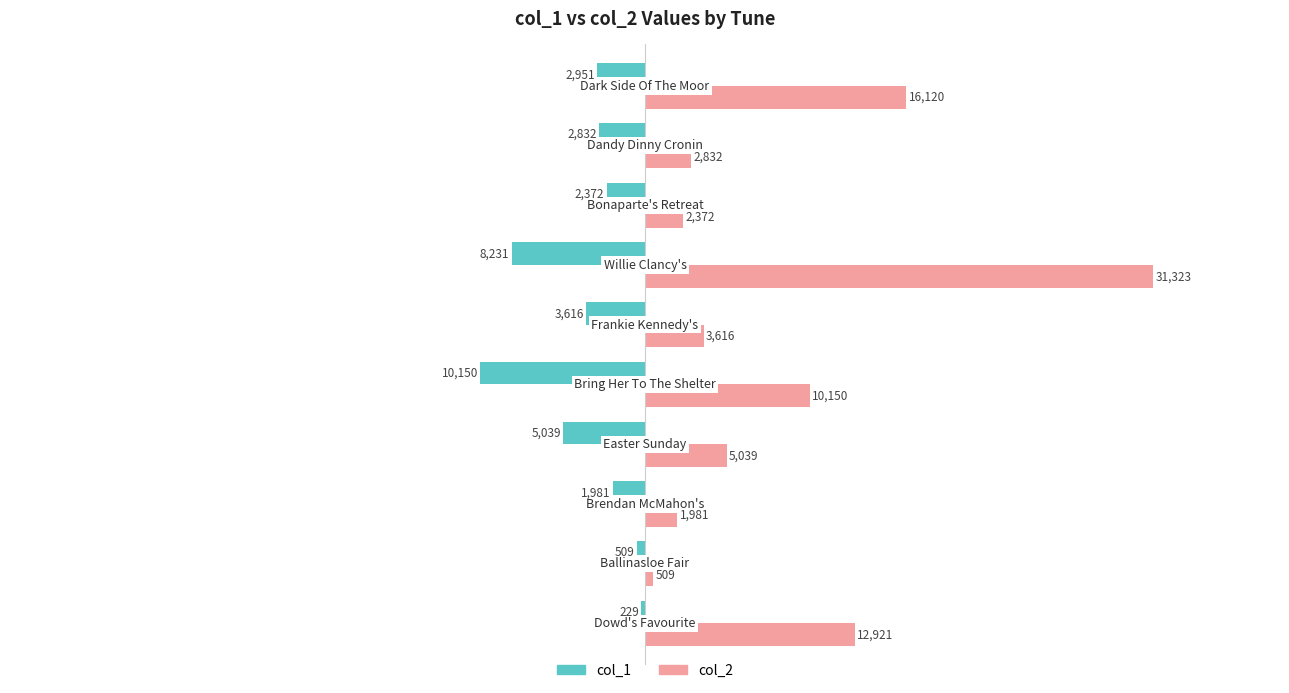

What is the maximum value shown in the chart?

31323